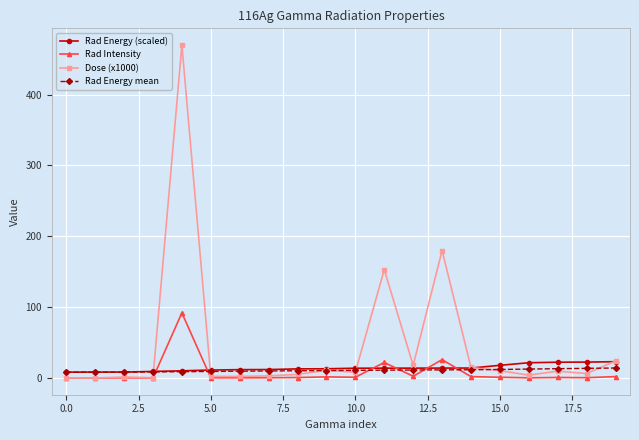

Which series has the widest spread of values?

Dose (x1000)